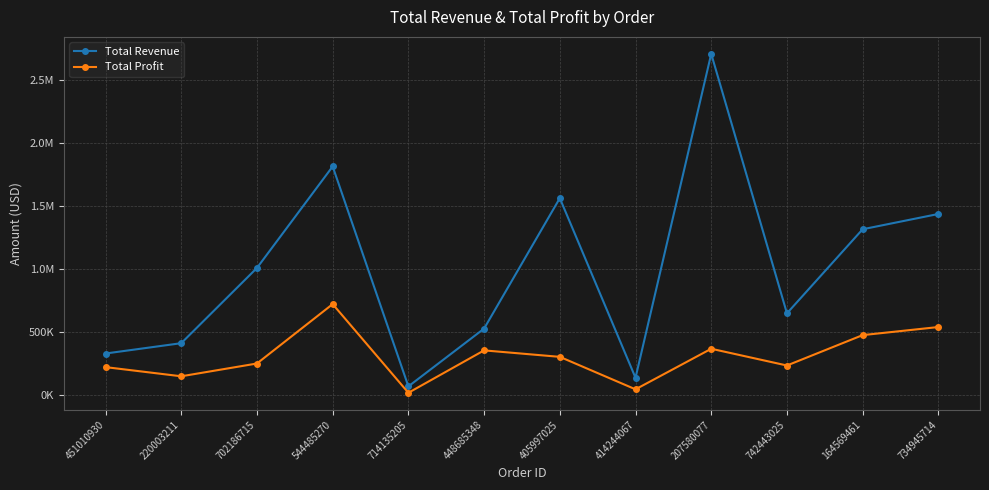

Does the chart have visible grid lines?

Yes